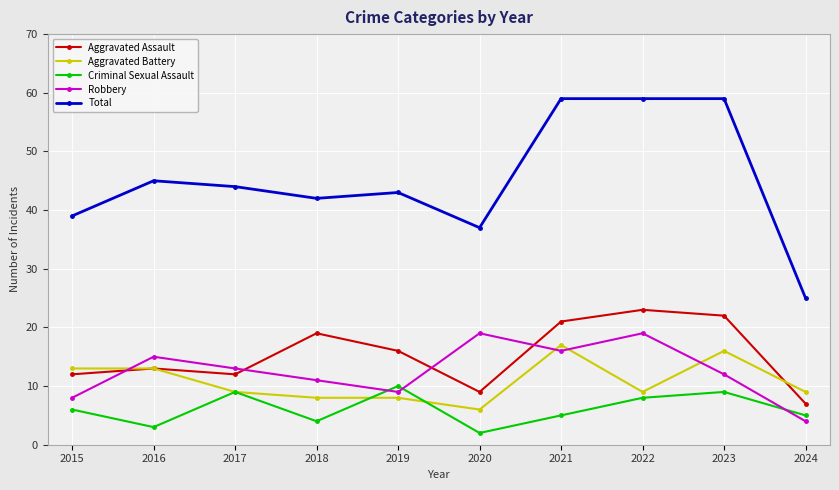

Is this an area chart (filled region under the line)?

No